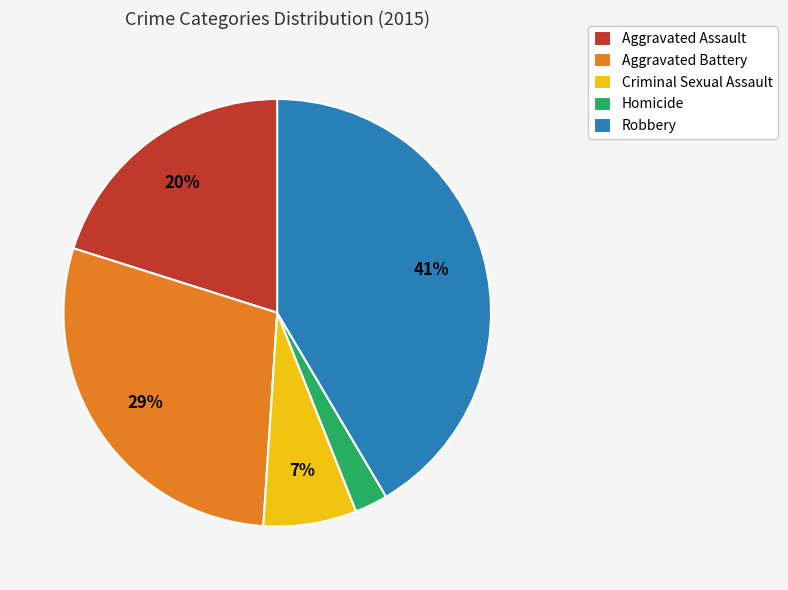

To the nearest percent, what is the average slice percentage?

20%